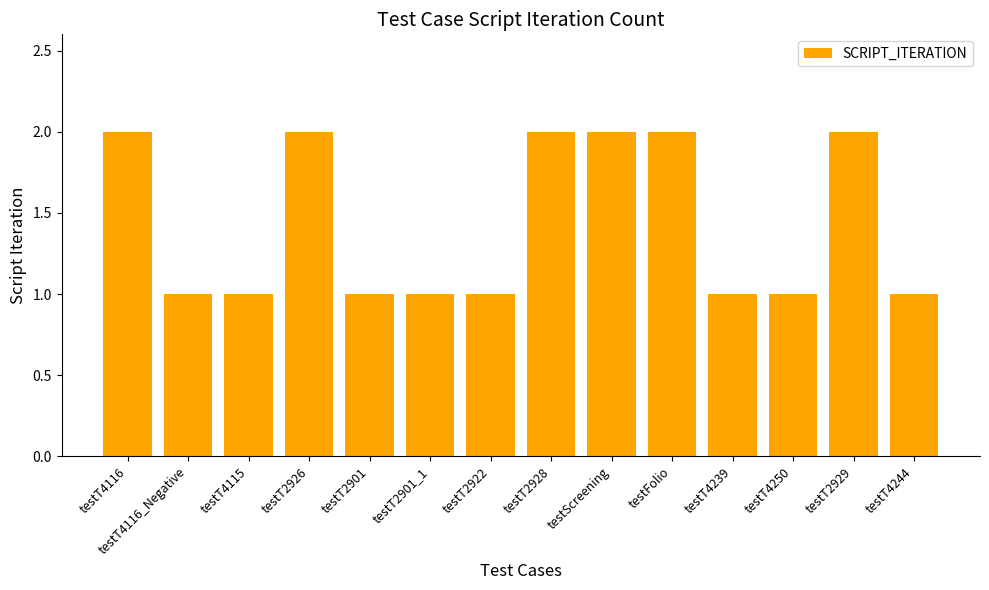

What is the label of the 13th bar from the right?

testT4116_Negative